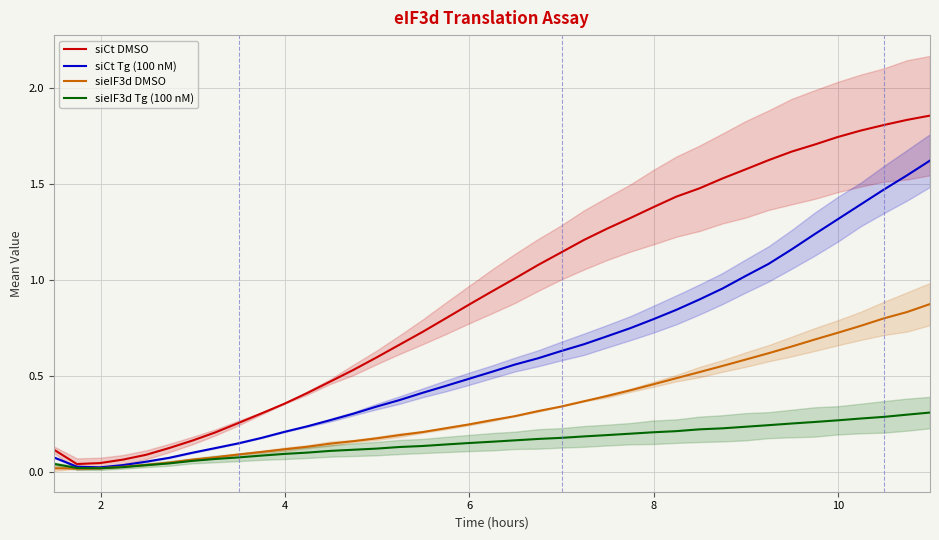

What are all the series names shown in the legend?

siCt DMSO, siCt Tg (100 nM), sieIF3d DMSO, sieIF3d Tg (100 nM)